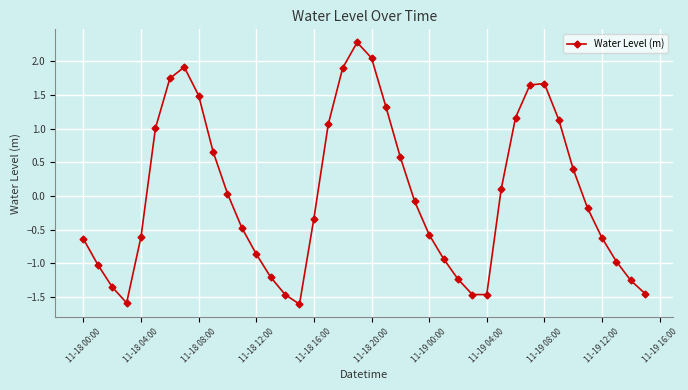

How many interior local valleys (lower than both neighbors) does the data have?

3